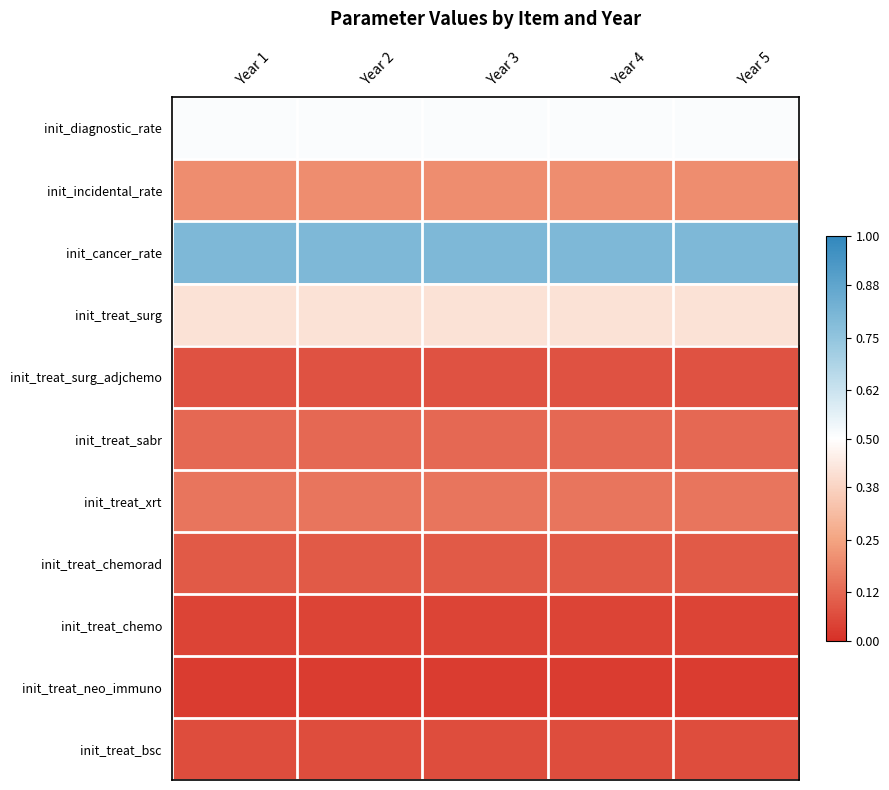

Between Year 2 and Year 3, which is larger?

Year 2